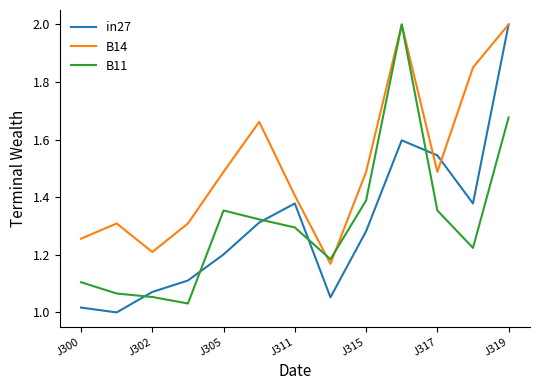

How many interior local valleys does the B14 series have?

3